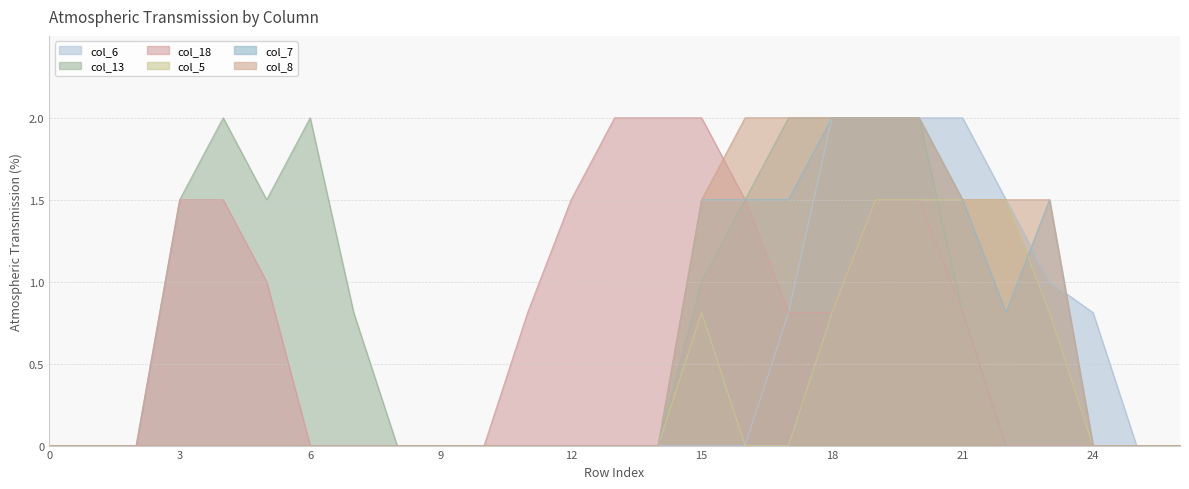

How many times do col_7 and col_6 cross each other?

2